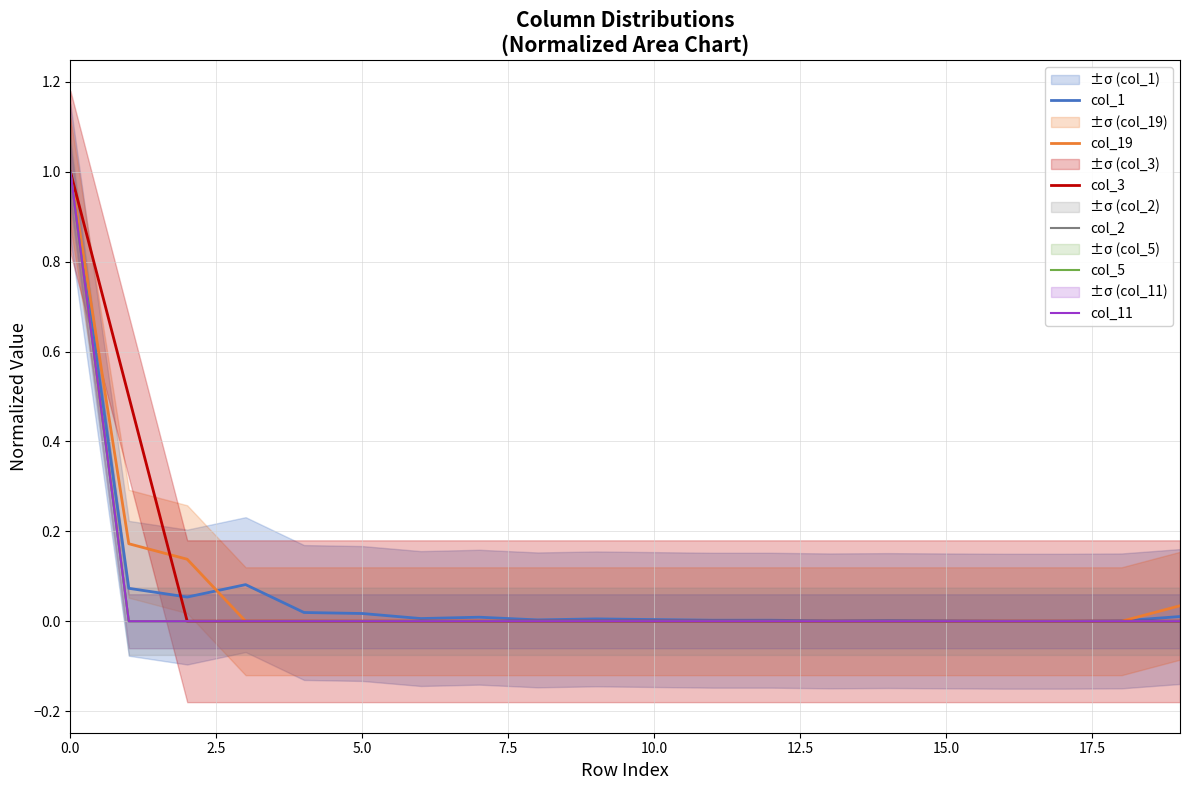

Is this an area chart (filled region under the line)?

No